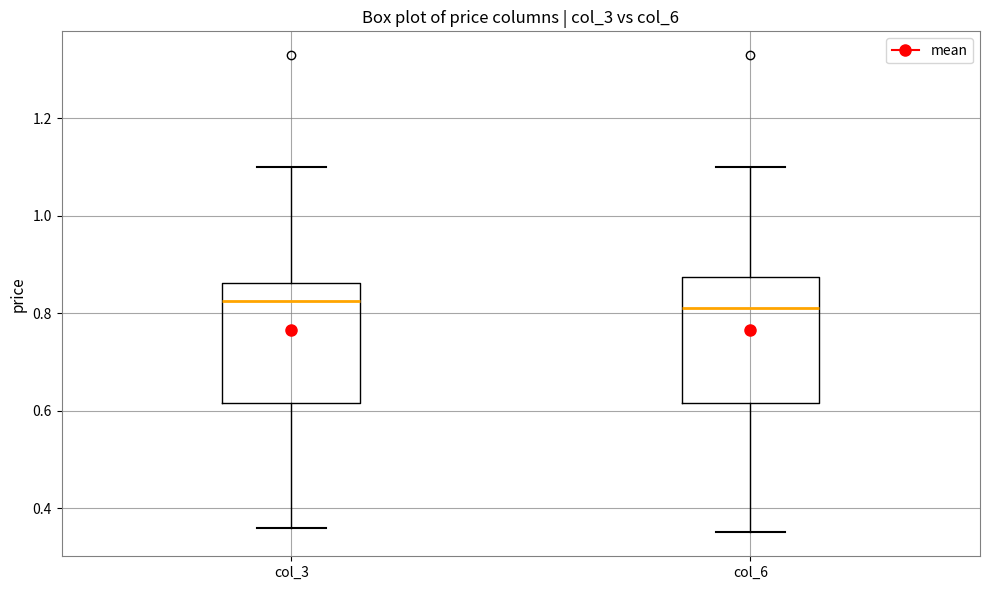

Reading left to right, transcribe this box plot: for each box, give where its median line is, the range the box spans, and where its two whiskers end, as read against the y-axis. The values are not printed on the chart, so give them approximately, as read against the axis.

col_3: median 0.82, box 0.62 to 0.86, whiskers 0.36 to 1.10
col_6: median 0.82, box 0.62 to 0.88, whiskers 0.36 to 1.10